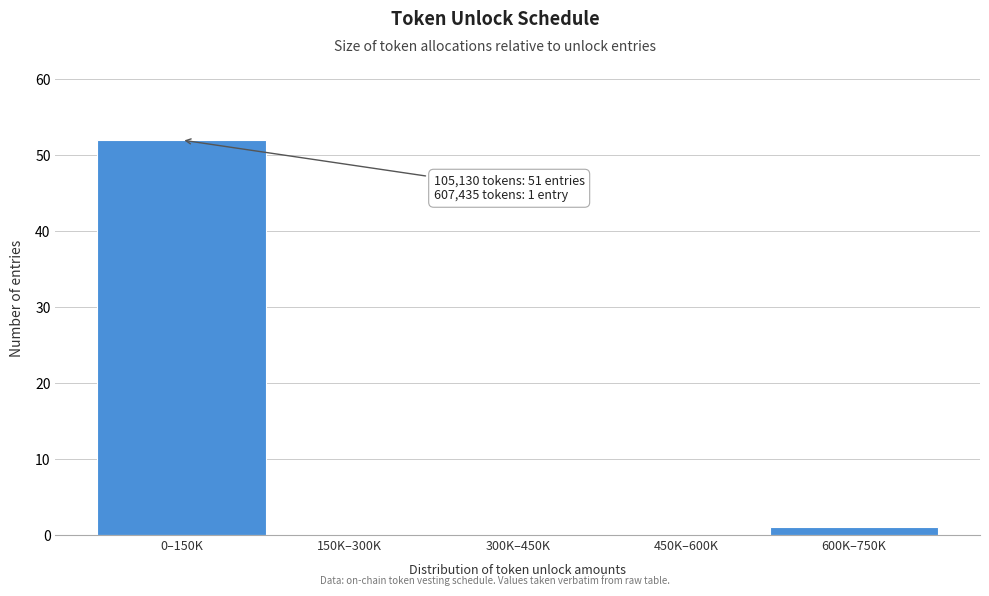

Reading left to right, what are all the values shown in this chart?

0–150K=52	150K–300K=0	300K–450K=0	450K–600K=0	600K–750K=1